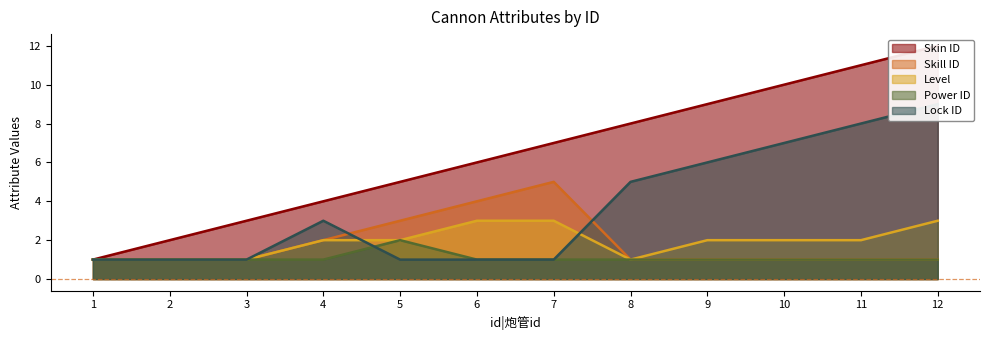

At 8, list the series in order from smallest to largest.

skill_id, level, power_id, lock_id, skin_id